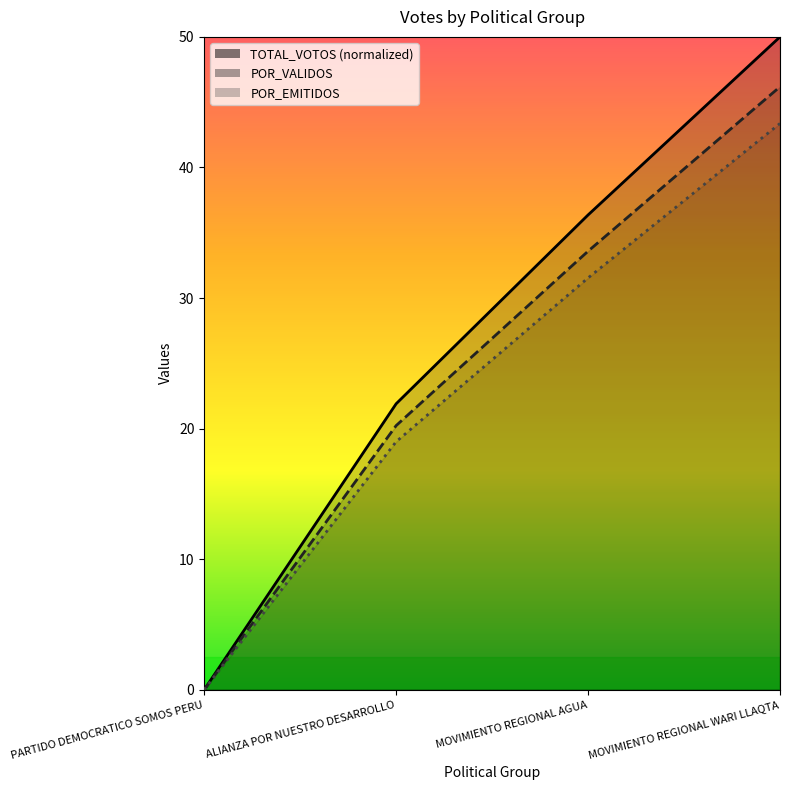

What is the label of the 2nd point from the right?

MOVIMIENTO REGIONAL AGUA